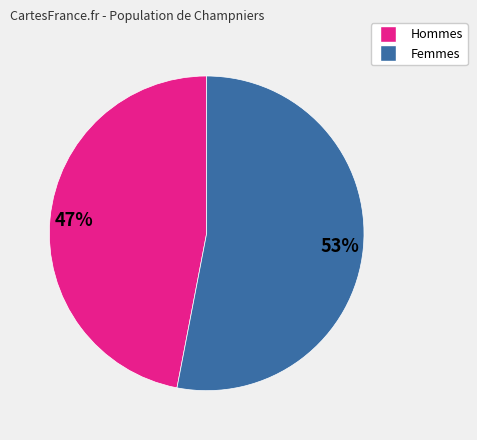

Does any single category account for the majority?

Yes